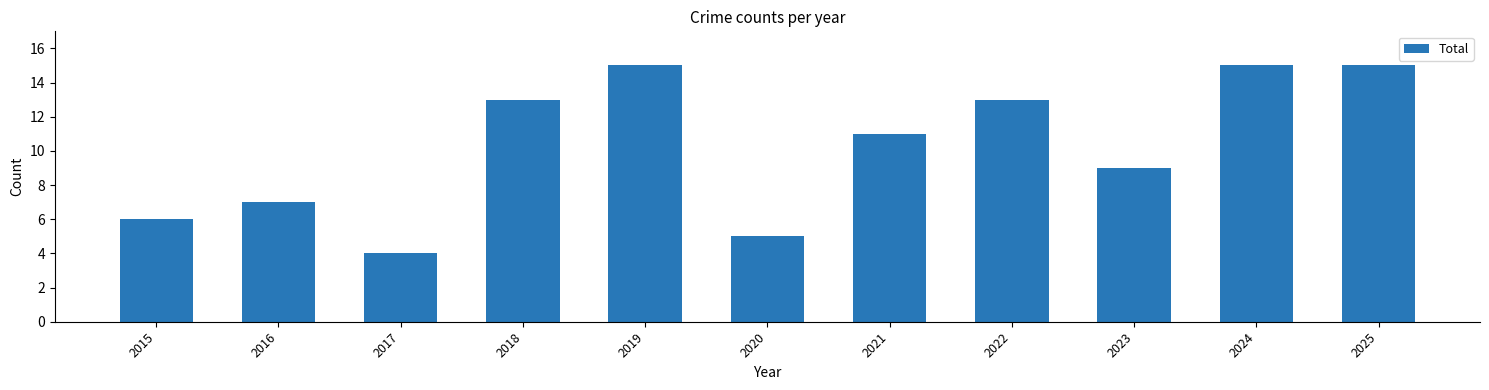

Are the bars grouped side by side (vs. stacked)?

No